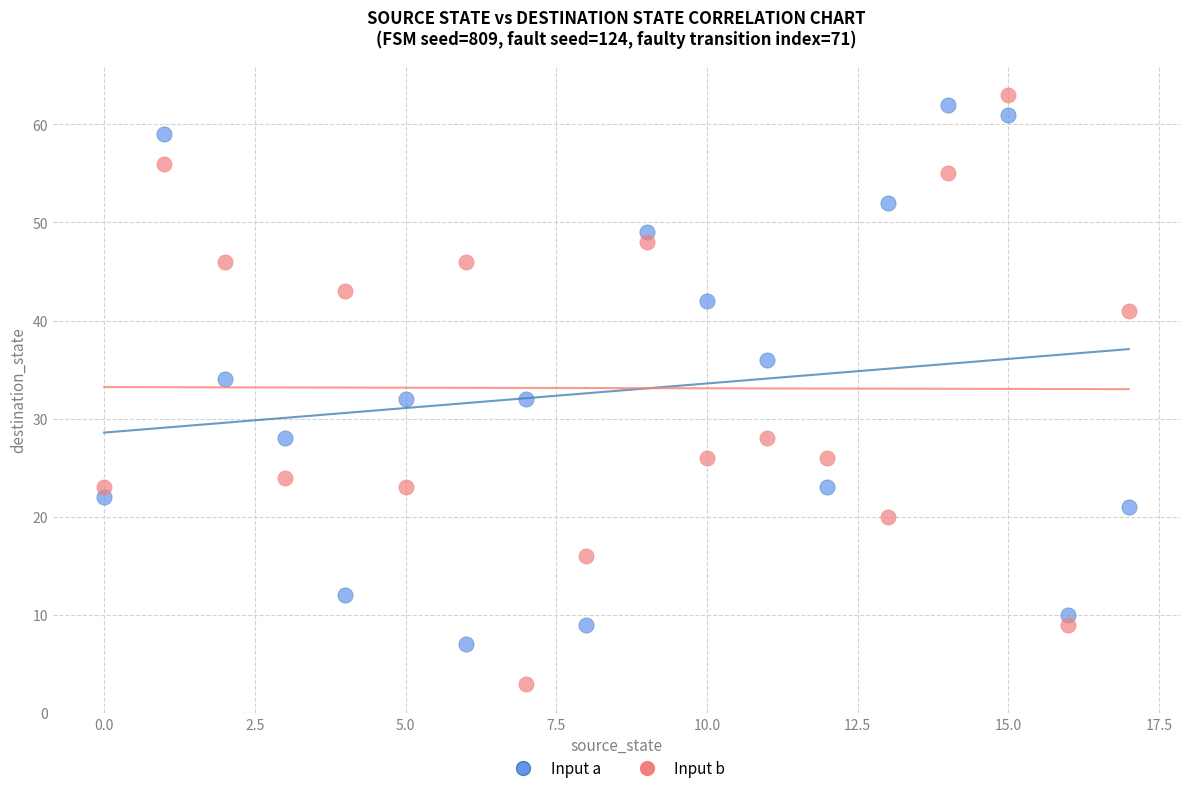

Across all data points, what is the range of Y values (max minus min)?

60